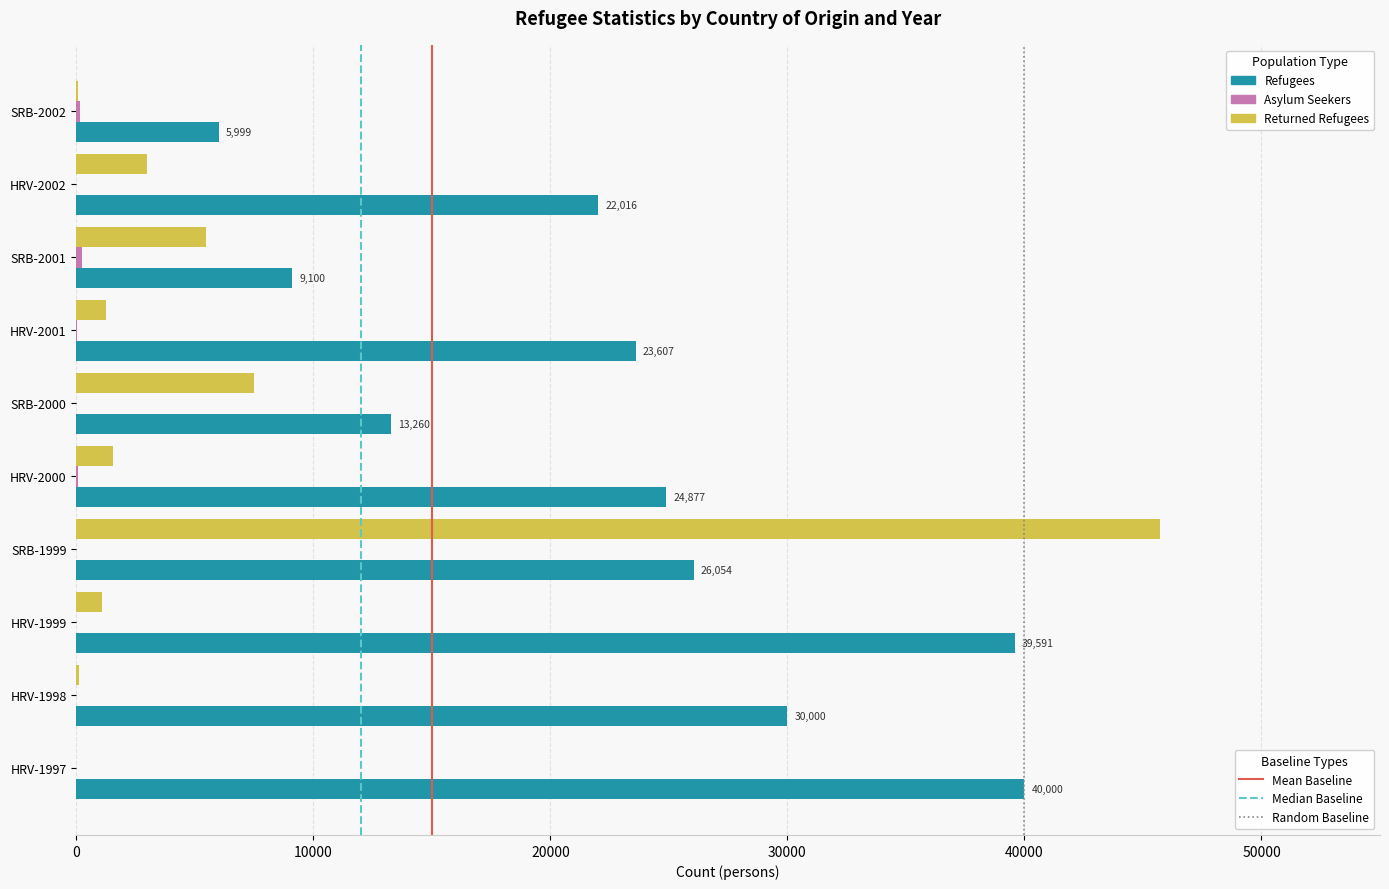

What is the maximum value shown in the chart?

45700